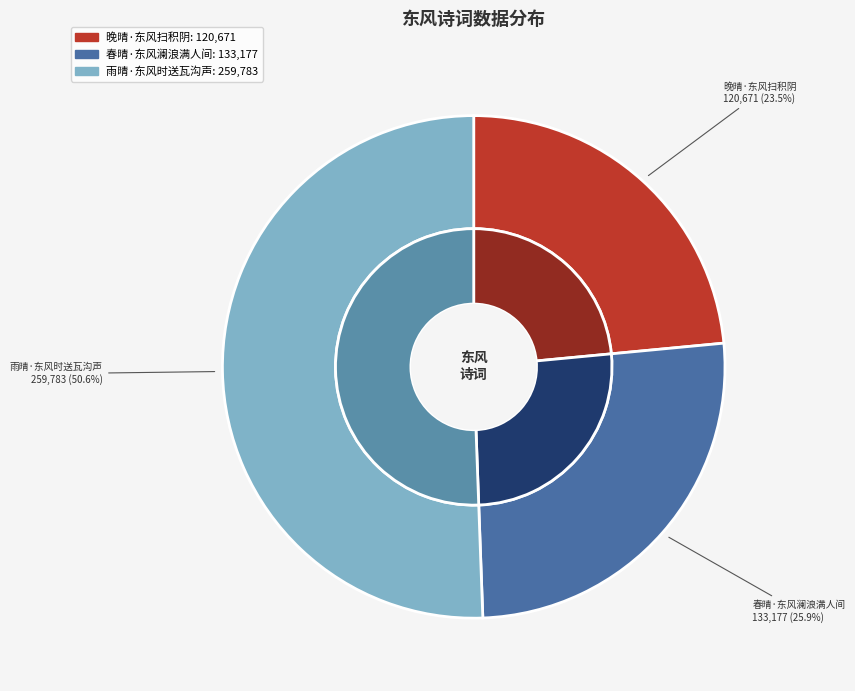

What is the ratio of the value at 春晴·东风澜浪满人间 to the value at 晚晴·东风扫积阴?

1.1